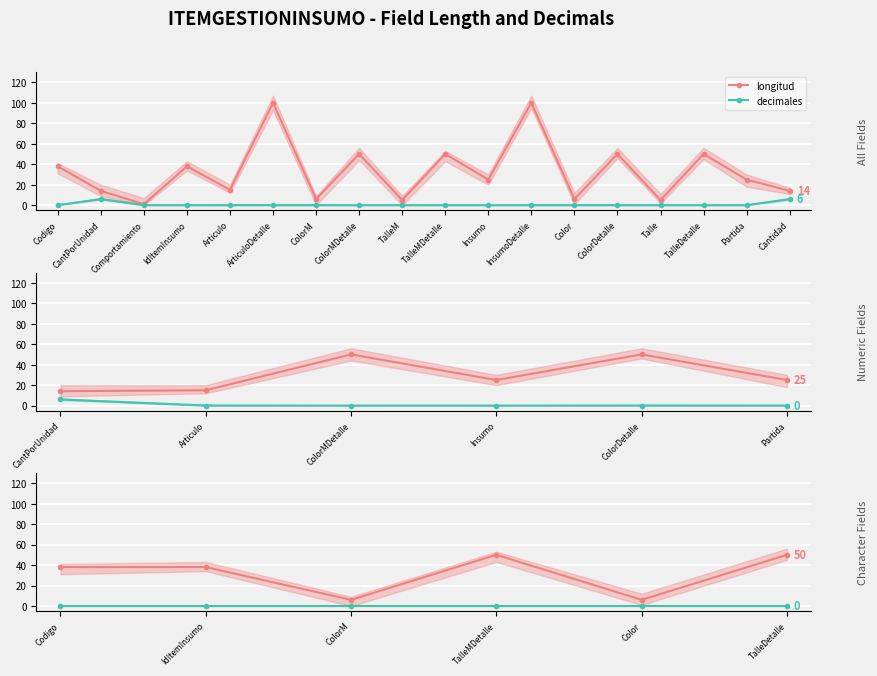

List the series in order of their peak value, lowest first.

decimales, longitud